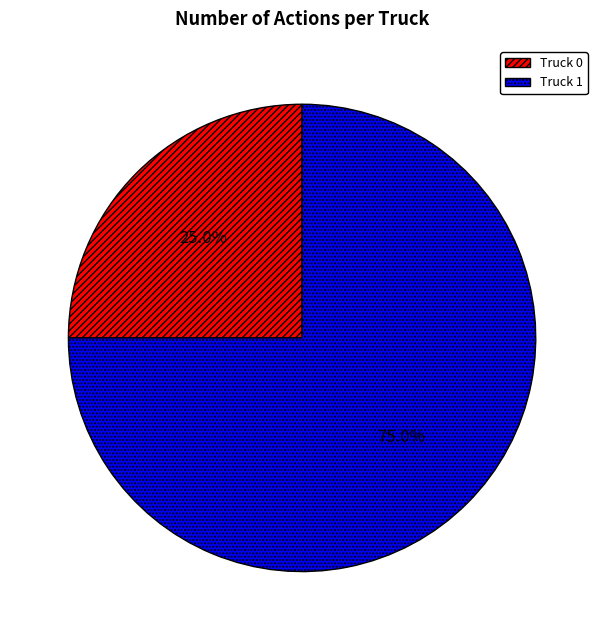

To the nearest percent, what portion does Truck 0 represent?

25%